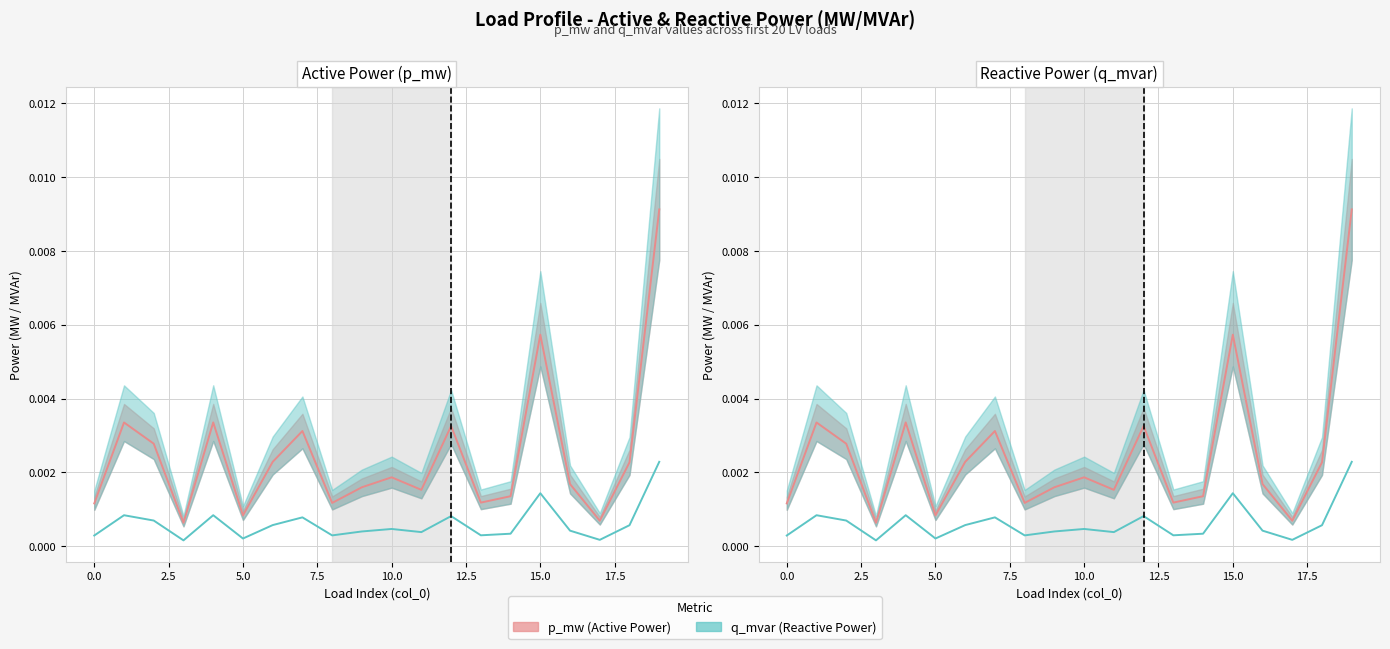

Is this an area chart (filled region under the line)?

No